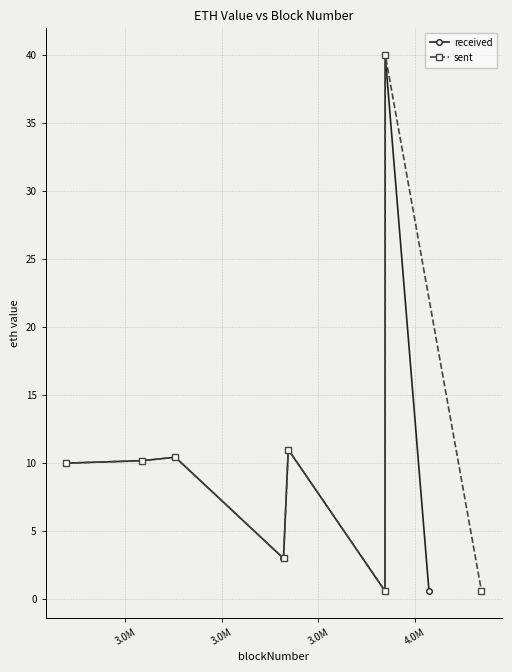

True or false: received and sent intersect in this chart.

False